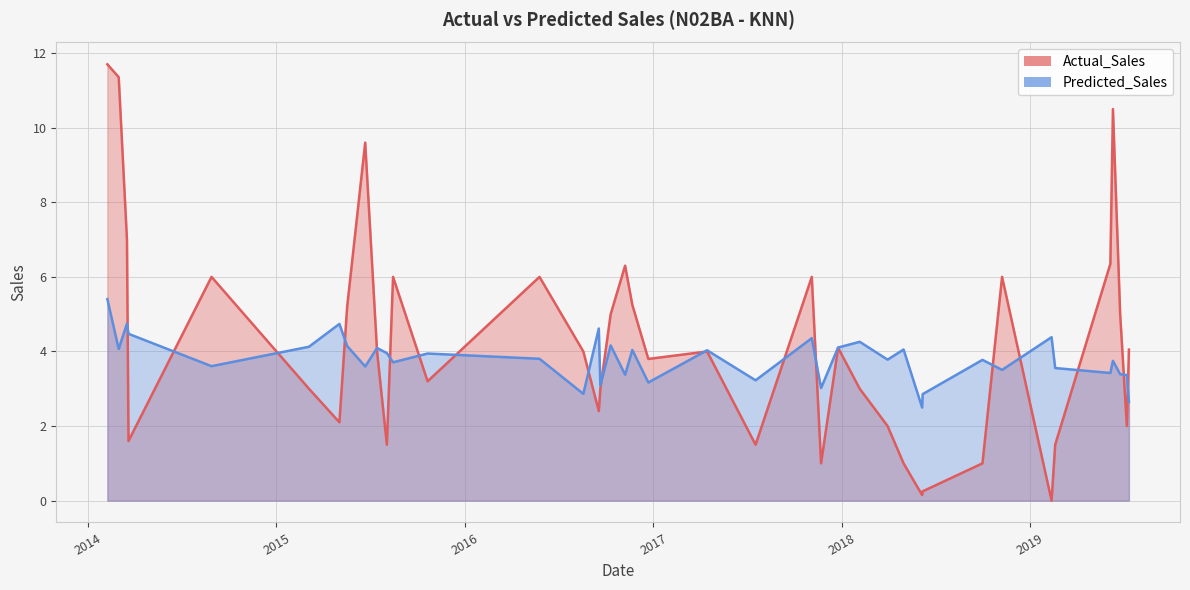

What position from the left is 2017-12-25?

20